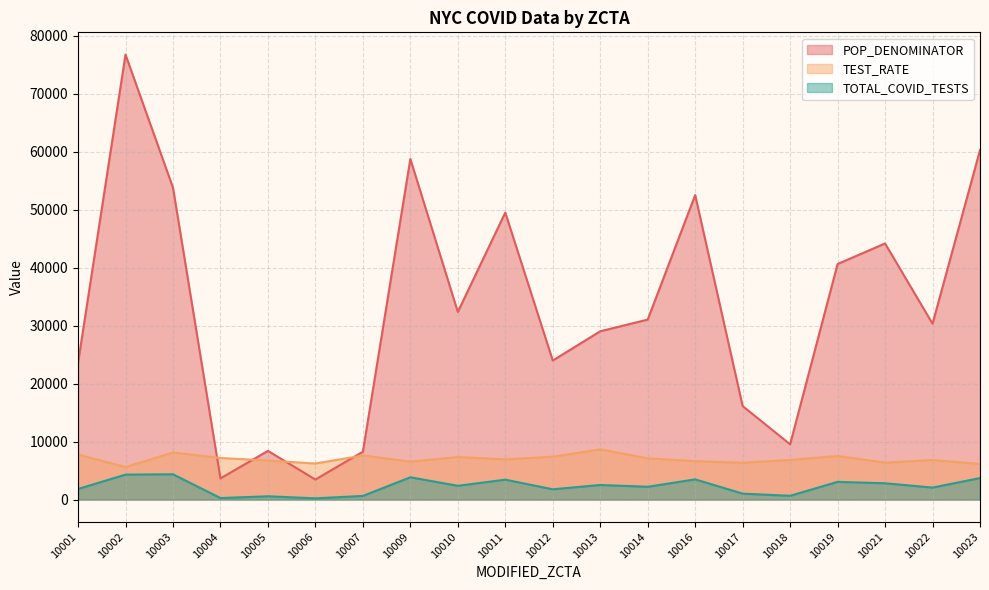

At which label is POP_DENOMINATOR closest to 40106?

10019